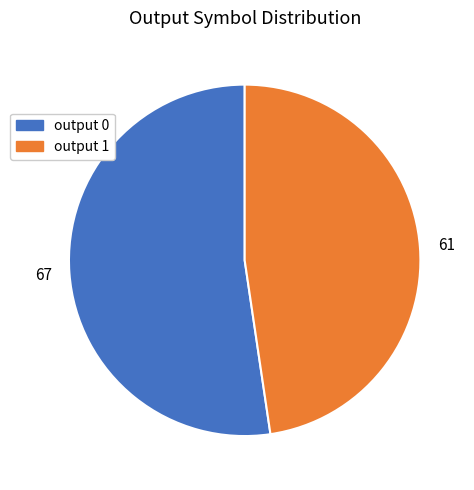

What is the ratio of the value at output 1 to the value at output 0?

0.9